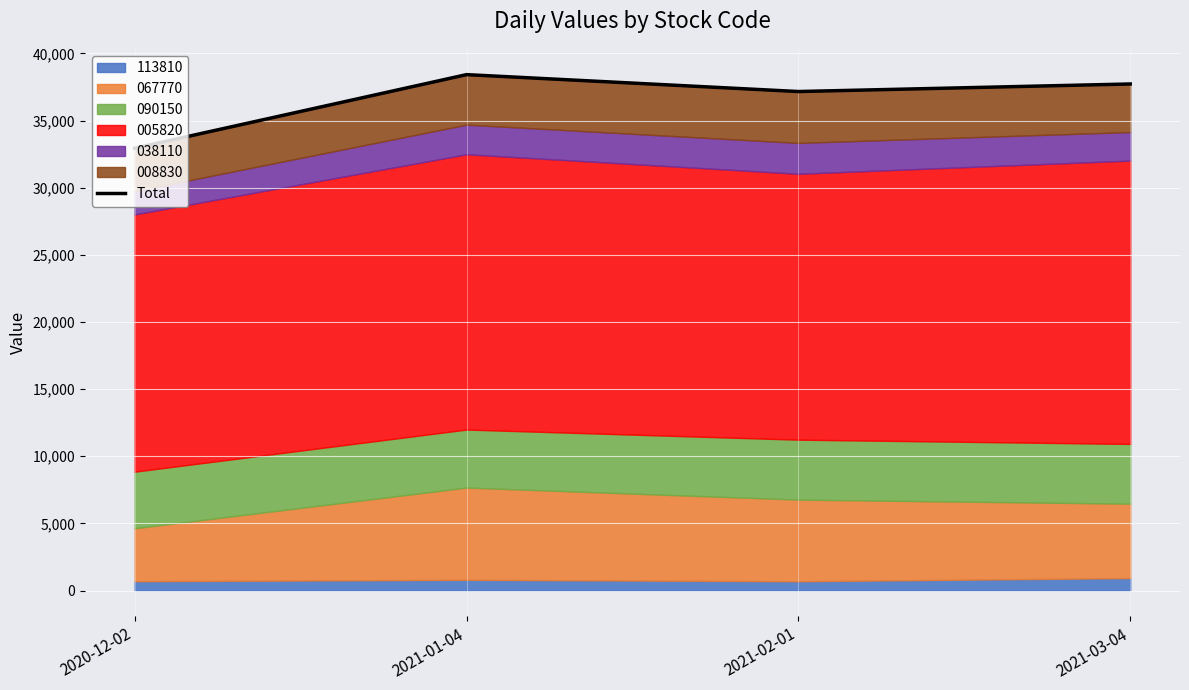

What is the difference between the values at 2021-03-04 and 2021-02-01?

563